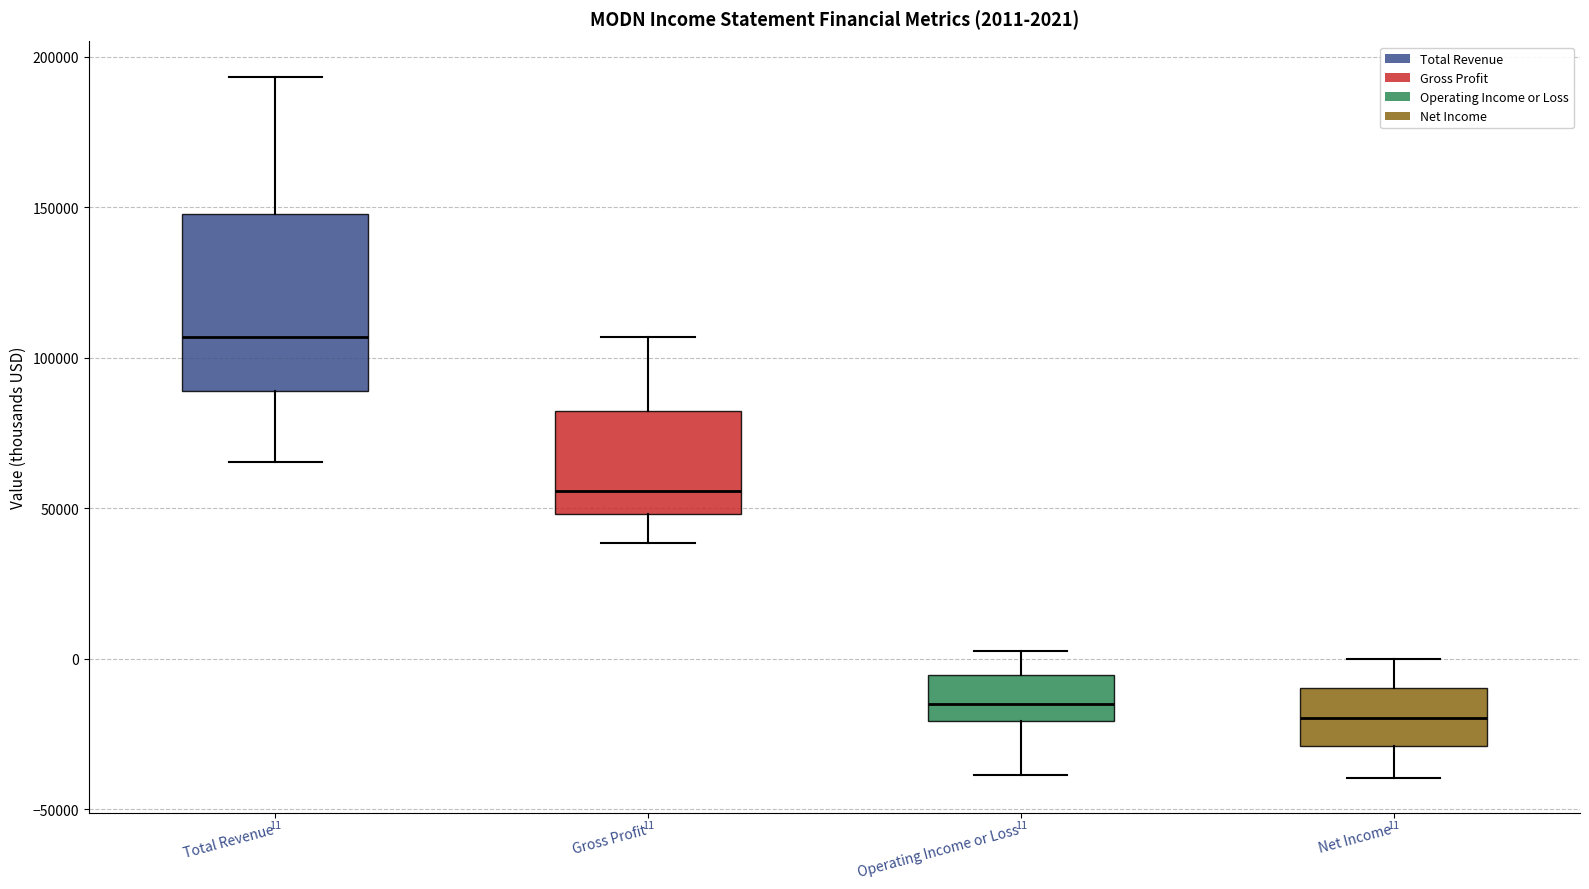

Which box's median line is the highest?

Total Revenue